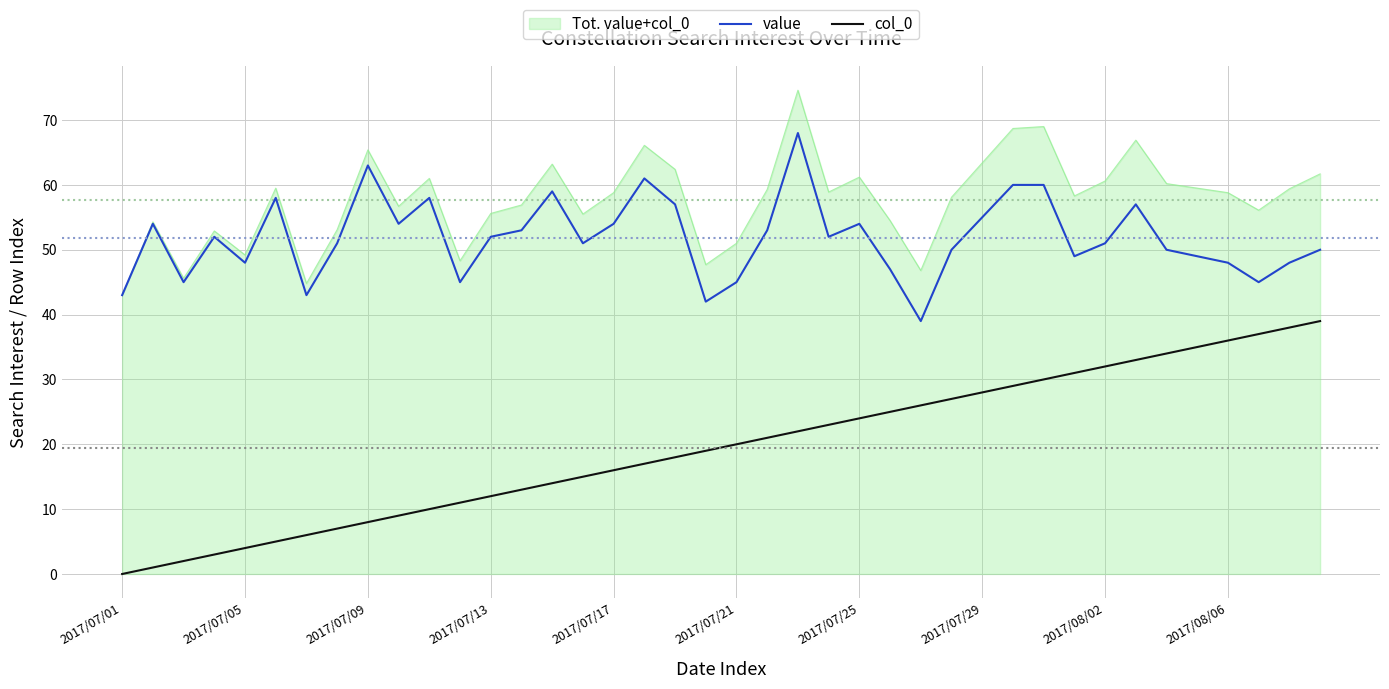

How many interior local valleys does the value series have?

11